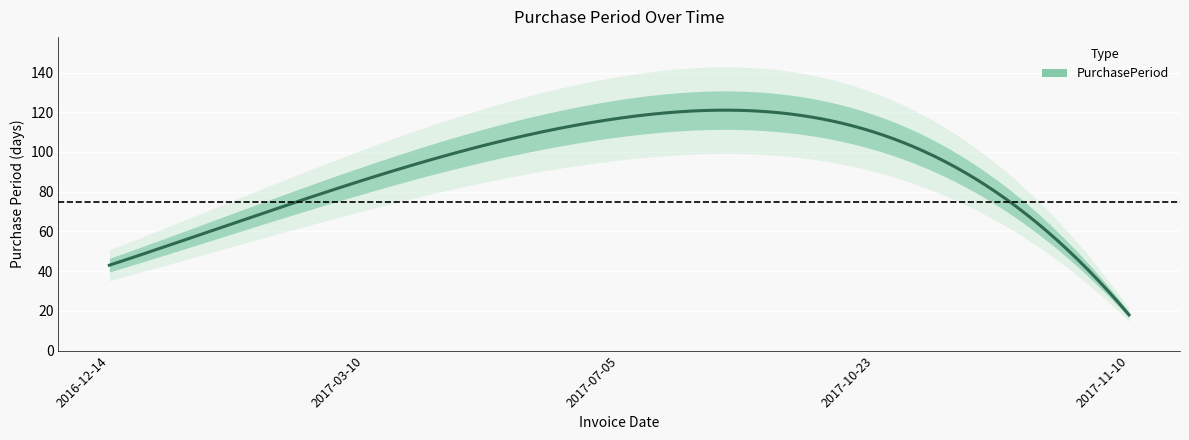

True or false: the data has more than 2 interior local peaks.

False